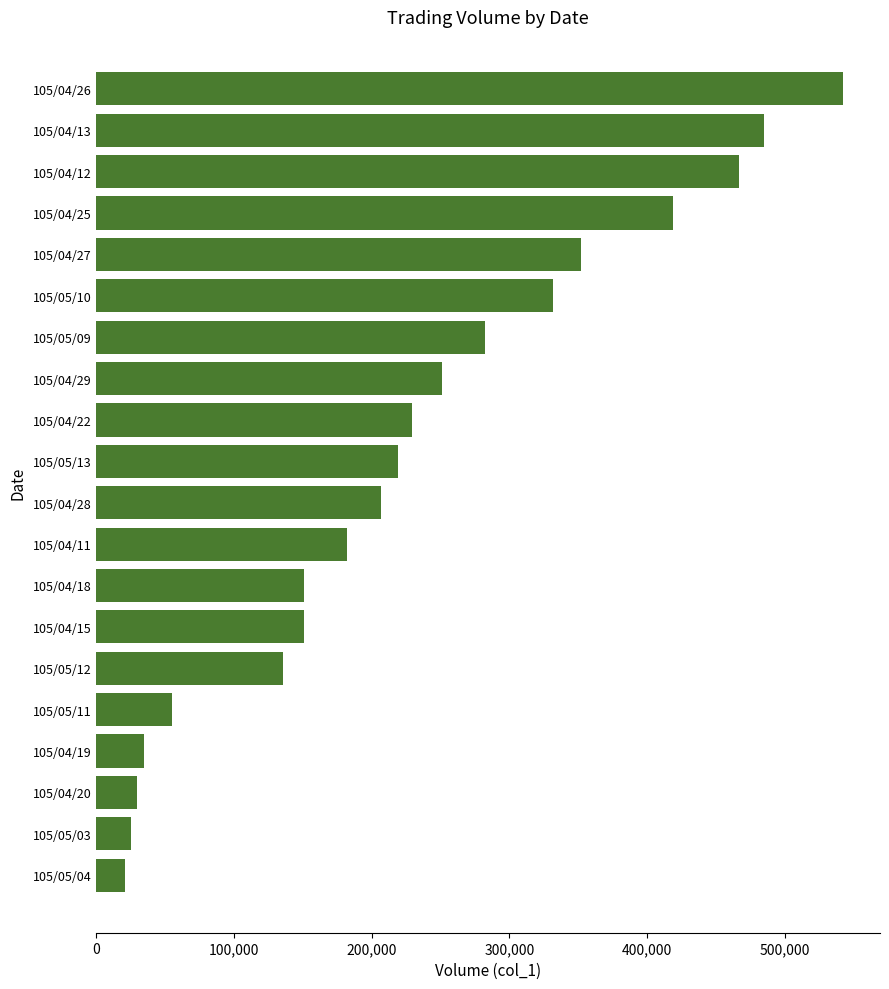

What is the ratio of the value at 105/04/11 to the value at 105/04/25?

0.4